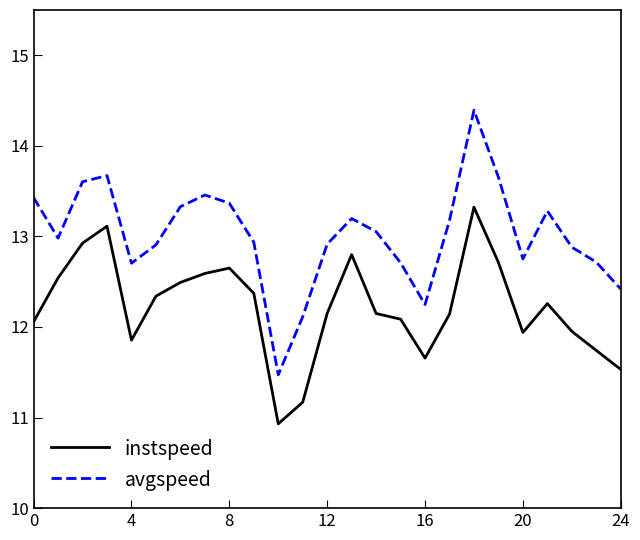

How many interior local peaks does the instspeed series have?

5